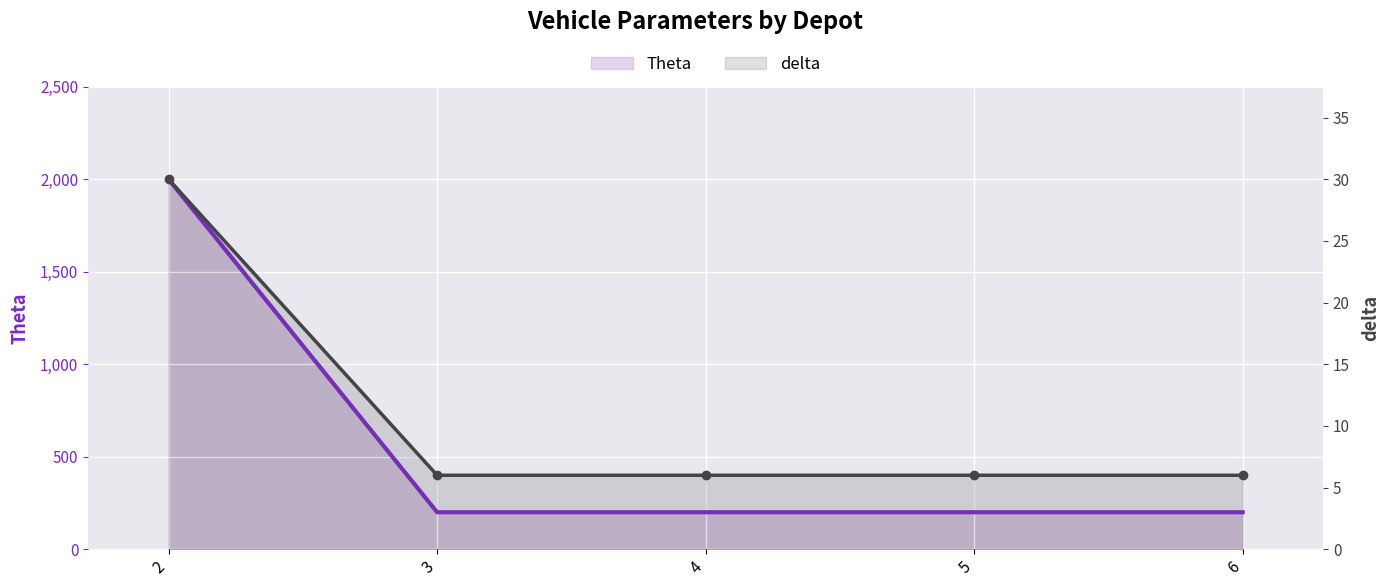

Reading right to left, transcribe all the data shown in this chart.

Theta (line): 200	200	200	200	2000
delta (line): 6	6	6	6	30